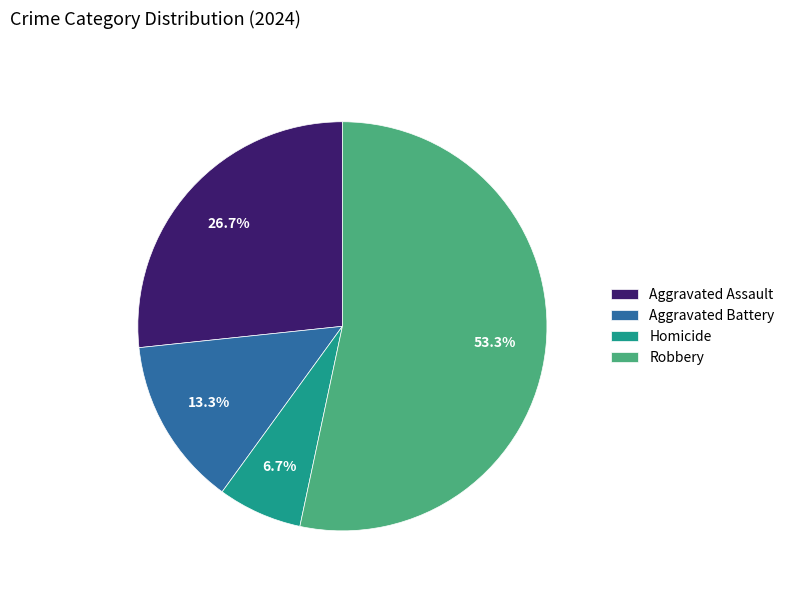

To the nearest percent, what percentage of the pie is Aggravated Assault?

27%